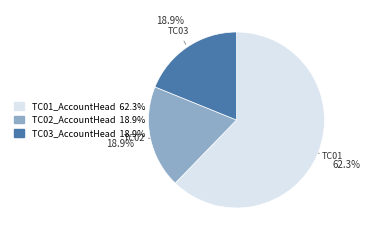

Is the sum of TC01_AccountHead and TC02_AccountHead greater than half?

Yes